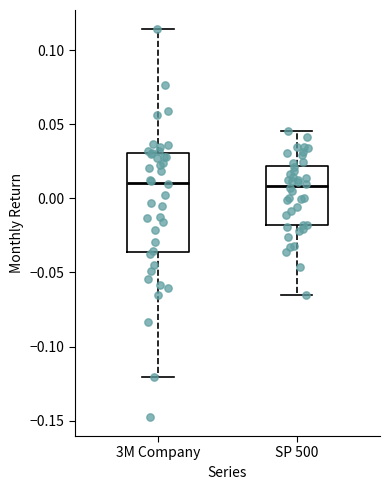

Comparing the boxes themselves (not the whiskers), which one is the tallest?

3M Company